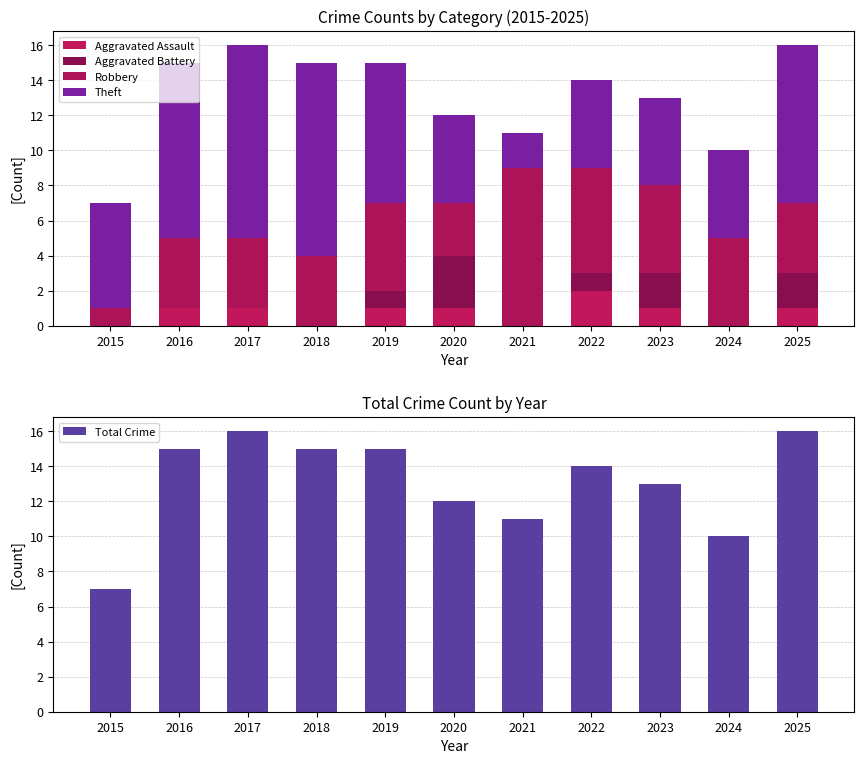

What is the difference between the second highest and second lowest values in the Total Crime series?

6